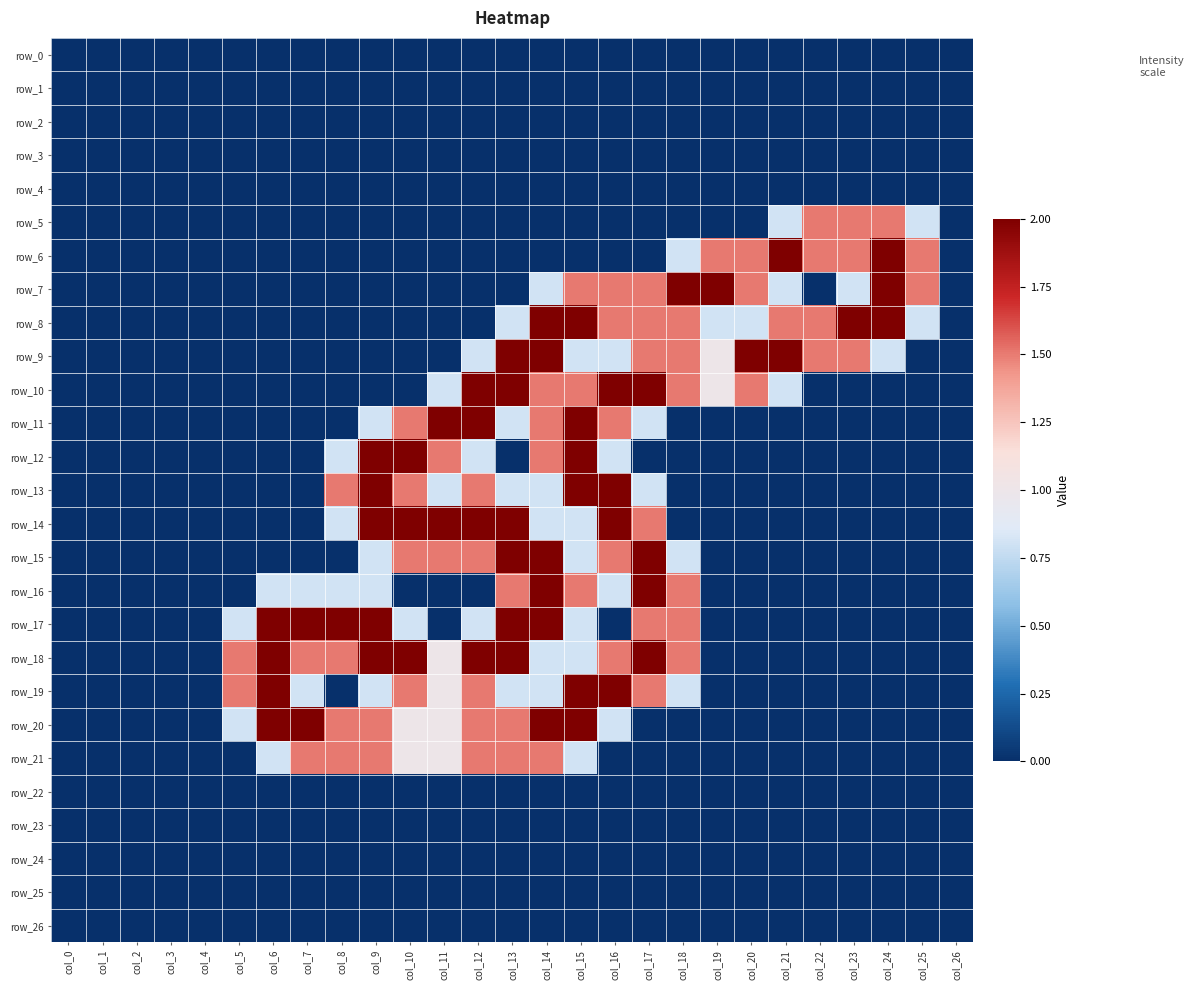

Reading left to right, list all the values displayed in this chart.

row_0: 0.0	0.0	0.0	0.0	0.0	0.0	0.0	0.0	0.0	0.0	0.0	0.0	0.0	0.0	0.0	0.0	0.0	0.0	0.0	0.0	0.0	0.0	0.0	0.0	0.0	0.0	0.0
row_1: 0.0	0.0	0.0	0.0	0.0	0.0	0.0	0.0	0.0	0.0	0.0	0.0	0.0	0.0	0.0	0.0	0.0	0.0	0.0	0.0	0.0	0.0	0.0	0.0	0.0	0.0	0.0
row_2: 0.0	0.0	0.0	0.0	0.0	0.0	0.0	0.0	0.0	0.0	0.0	0.0	0.0	0.0	0.0	0.0	0.0	0.0	0.0	0.0	0.0	0.0	0.0	0.0	0.0	0.0	0.0
row_3: 0.0	0.0	0.0	0.0	0.0	0.0	0.0	0.0	0.0	0.0	0.0	0.0	0.0	0.0	0.0	0.0	0.0	0.0	0.0	0.0	0.0	0.0	0.0	0.0	0.0	0.0	0.0
row_4: 0.0	0.0	0.0	0.0	0.0	0.0	0.0	0.0	0.0	0.0	0.0	0.0	0.0	0.0	0.0	0.0	0.0	0.0	0.0	0.0	0.0	0.0	0.0	0.0	0.0	0.0	0.0
row_5: 0.0	0.0	0.0	0.0	0.0	0.0	0.0	0.0	0.0	0.0	0.0	0.0	0.0	0.0	0.0	0.0	0.0	0.0	0.0	0.0	0.0	0.8	1.5	1.5	1.5	0.8	0.0
row_6: 0.0	0.0	0.0	0.0	0.0	0.0	0.0	0.0	0.0	0.0	0.0	0.0	0.0	0.0	0.0	0.0	0.0	0.0	0.8	1.5	1.5	2.0	1.5	1.5	2.0	1.5	0.0
row_7: 0.0	0.0	0.0	0.0	0.0	0.0	0.0	0.0	0.0	0.0	0.0	0.0	0.0	0.0	0.8	1.5	1.5	1.5	2.0	2.0	1.5	0.8	0.0	0.8	2.0	1.5	0.0
row_8: 0.0	0.0	0.0	0.0	0.0	0.0	0.0	0.0	0.0	0.0	0.0	0.0	0.0	0.8	2.0	2.0	1.5	1.5	1.5	0.8	0.8	1.5	1.5	2.0	2.0	0.8	0.0
row_9: 0.0	0.0	0.0	0.0	0.0	0.0	0.0	0.0	0.0	0.0	0.0	0.0	0.8	2.0	2.0	0.8	0.8	1.5	1.5	1.0	2.0	2.0	1.5	1.5	0.8	0.0	0.0
row_10: 0.0	0.0	0.0	0.0	0.0	0.0	0.0	0.0	0.0	0.0	0.0	0.8	2.0	2.0	1.5	1.5	2.0	2.0	1.5	1.0	1.5	0.8	0.0	0.0	0.0	0.0	0.0
row_11: 0.0	0.0	0.0	0.0	0.0	0.0	0.0	0.0	0.0	0.8	1.5	2.0	2.0	0.8	1.5	2.0	1.5	0.8	0.0	0.0	0.0	0.0	0.0	0.0	0.0	0.0	0.0
row_12: 0.0	0.0	0.0	0.0	0.0	0.0	0.0	0.0	0.8	2.0	2.0	1.5	0.8	0.0	1.5	2.0	0.8	0.0	0.0	0.0	0.0	0.0	0.0	0.0	0.0	0.0	0.0
row_13: 0.0	0.0	0.0	0.0	0.0	0.0	0.0	0.0	1.5	2.0	1.5	0.8	1.5	0.8	0.8	2.0	2.0	0.8	0.0	0.0	0.0	0.0	0.0	0.0	0.0	0.0	0.0
row_14: 0.0	0.0	0.0	0.0	0.0	0.0	0.0	0.0	0.8	2.0	2.0	2.0	2.0	2.0	0.8	0.8	2.0	1.5	0.0	0.0	0.0	0.0	0.0	0.0	0.0	0.0	0.0
row_15: 0.0	0.0	0.0	0.0	0.0	0.0	0.0	0.0	0.0	0.8	1.5	1.5	1.5	2.0	2.0	0.8	1.5	2.0	0.8	0.0	0.0	0.0	0.0	0.0	0.0	0.0	0.0
row_16: 0.0	0.0	0.0	0.0	0.0	0.0	0.8	0.8	0.8	0.8	0.0	0.0	0.0	1.5	2.0	1.5	0.8	2.0	1.5	0.0	0.0	0.0	0.0	0.0	0.0	0.0	0.0
row_17: 0.0	0.0	0.0	0.0	0.0	0.8	2.0	2.0	2.0	2.0	0.8	0.0	0.8	2.0	2.0	0.8	0.0	1.5	1.5	0.0	0.0	0.0	0.0	0.0	0.0	0.0	0.0
row_18: 0.0	0.0	0.0	0.0	0.0	1.5	2.0	1.5	1.5	2.0	2.0	1.0	2.0	2.0	0.8	0.8	1.5	2.0	1.5	0.0	0.0	0.0	0.0	0.0	0.0	0.0	0.0
row_19: 0.0	0.0	0.0	0.0	0.0	1.5	2.0	0.8	0.0	0.8	1.5	1.0	1.5	0.8	0.8	2.0	2.0	1.5	0.8	0.0	0.0	0.0	0.0	0.0	0.0	0.0	0.0
row_20: 0.0	0.0	0.0	0.0	0.0	0.8	2.0	2.0	1.5	1.5	1.0	1.0	1.5	1.5	2.0	2.0	0.8	0.0	0.0	0.0	0.0	0.0	0.0	0.0	0.0	0.0	0.0
row_21: 0.0	0.0	0.0	0.0	0.0	0.0	0.8	1.5	1.5	1.5	1.0	1.0	1.5	1.5	1.5	0.8	0.0	0.0	0.0	0.0	0.0	0.0	0.0	0.0	0.0	0.0	0.0
row_22: 0.0	0.0	0.0	0.0	0.0	0.0	0.0	0.0	0.0	0.0	0.0	0.0	0.0	0.0	0.0	0.0	0.0	0.0	0.0	0.0	0.0	0.0	0.0	0.0	0.0	0.0	0.0
row_23: 0.0	0.0	0.0	0.0	0.0	0.0	0.0	0.0	0.0	0.0	0.0	0.0	0.0	0.0	0.0	0.0	0.0	0.0	0.0	0.0	0.0	0.0	0.0	0.0	0.0	0.0	0.0
row_24: 0.0	0.0	0.0	0.0	0.0	0.0	0.0	0.0	0.0	0.0	0.0	0.0	0.0	0.0	0.0	0.0	0.0	0.0	0.0	0.0	0.0	0.0	0.0	0.0	0.0	0.0	0.0
row_25: 0.0	0.0	0.0	0.0	0.0	0.0	0.0	0.0	0.0	0.0	0.0	0.0	0.0	0.0	0.0	0.0	0.0	0.0	0.0	0.0	0.0	0.0	0.0	0.0	0.0	0.0	0.0
row_26: 0.0	0.0	0.0	0.0	0.0	0.0	0.0	0.0	0.0	0.0	0.0	0.0	0.0	0.0	0.0	0.0	0.0	0.0	0.0	0.0	0.0	0.0	0.0	0.0	0.0	0.0	0.0